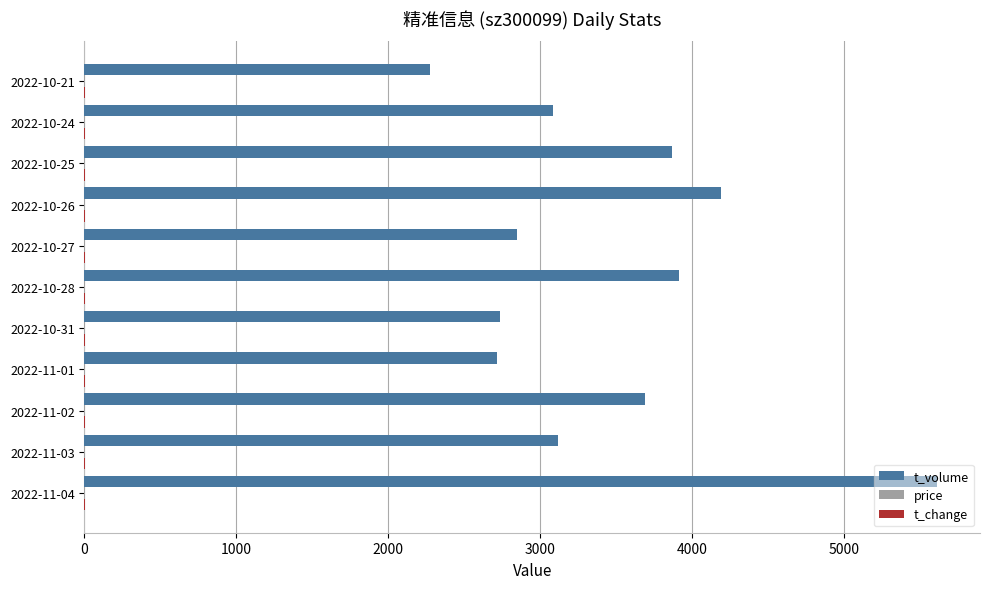

Between 2022-10-27 and 2022-10-26, which series saw the biggest shift?

t_volume